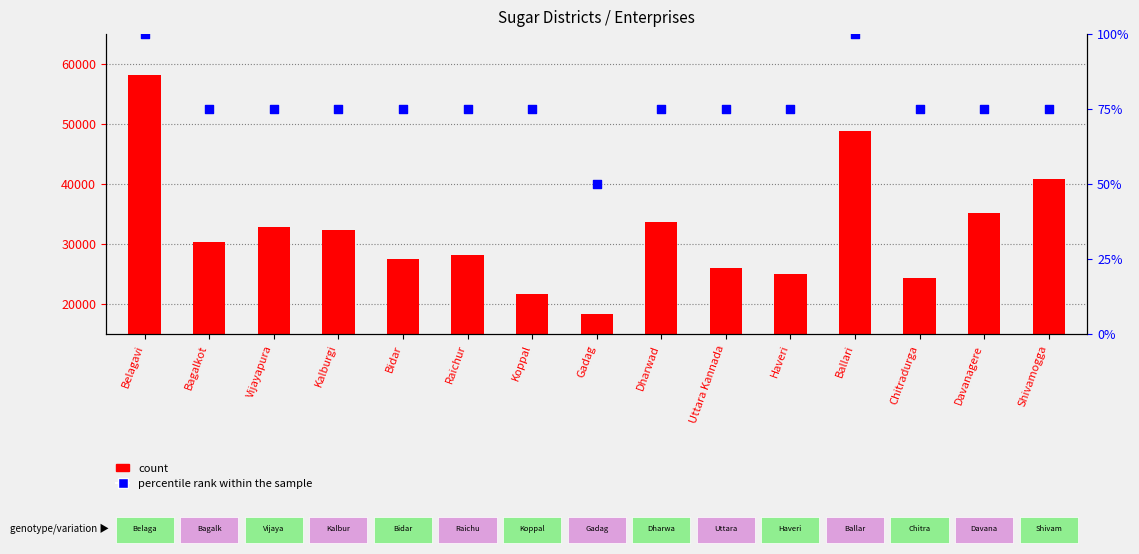

Which series reaches the maximum Y coordinate?

count